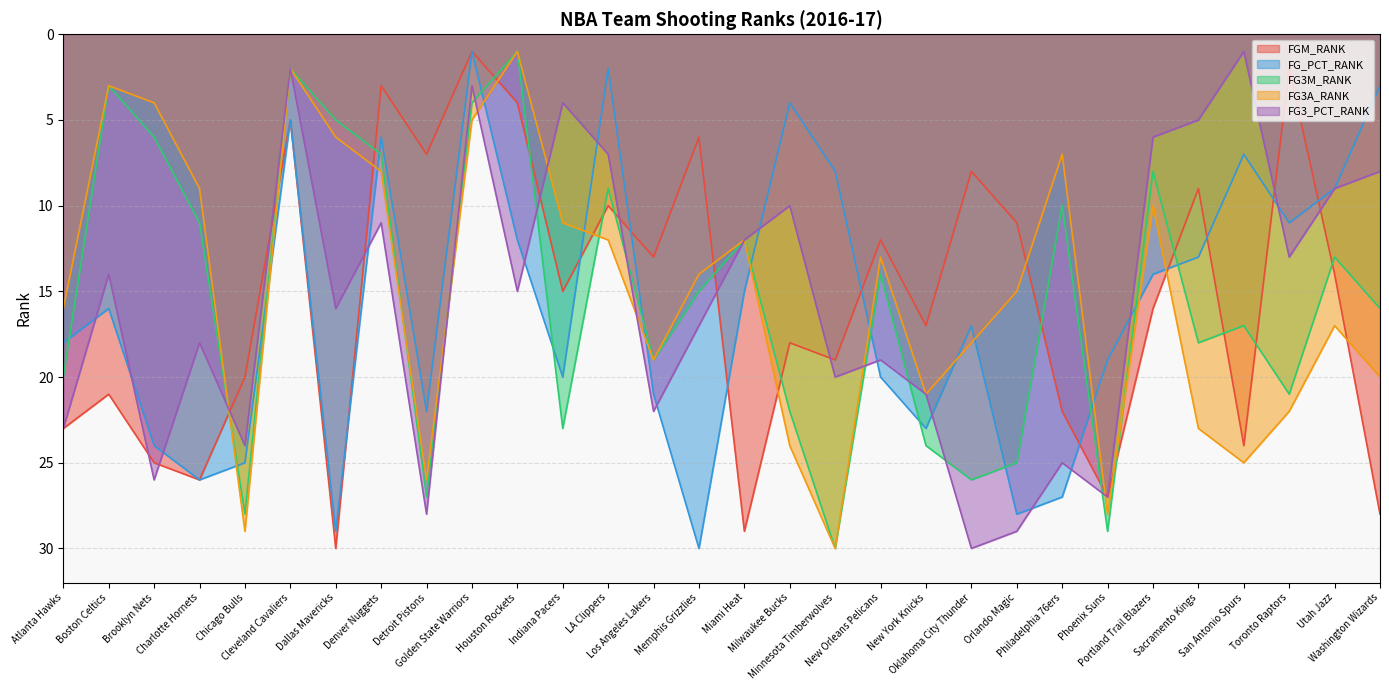

True or false: FG_PCT_RANK and FG3M_RANK intersect in this chart.

True